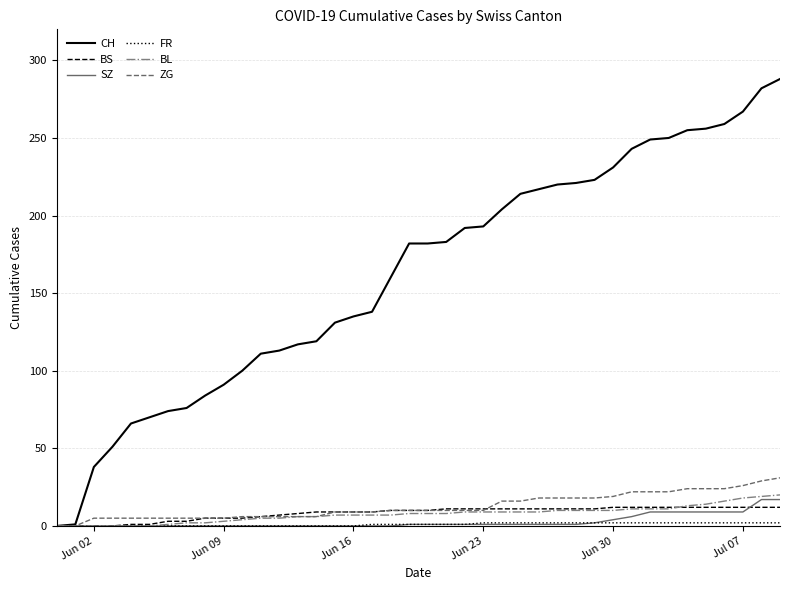

Which series has the largest total across all categories?

CH